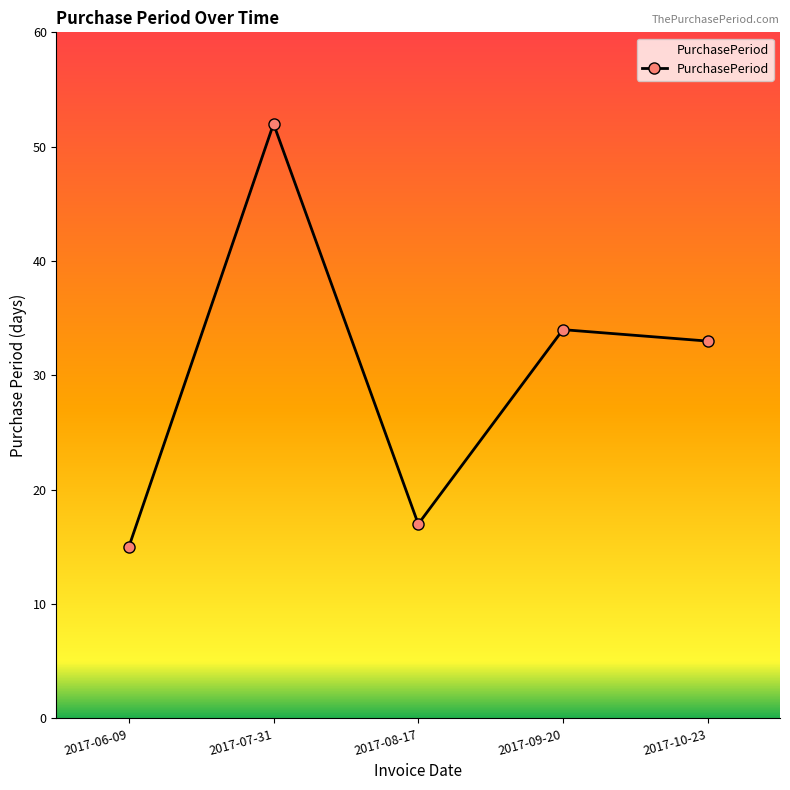

Rank the categories by value from highest to lowest.

2017-07-31, 2017-09-20, 2017-10-23, 2017-08-17, 2017-06-09